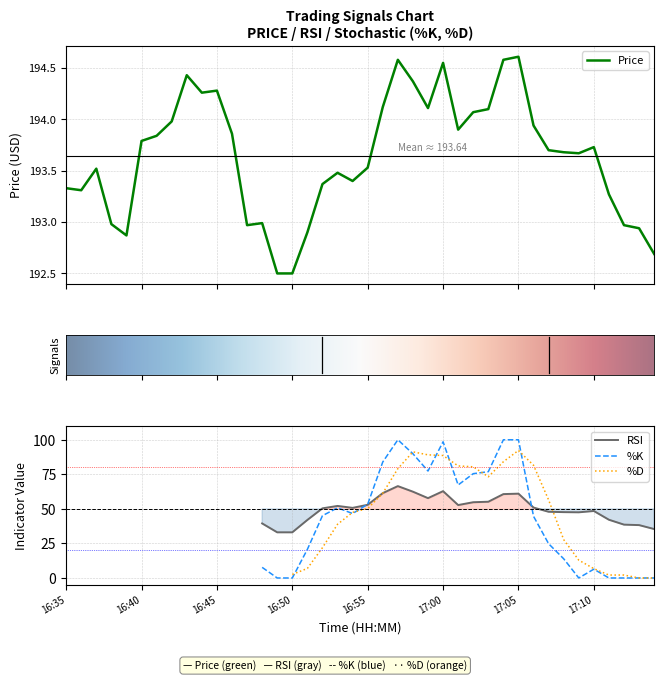

How many interior local valleys (lower than both neighbors) does the data have?

8